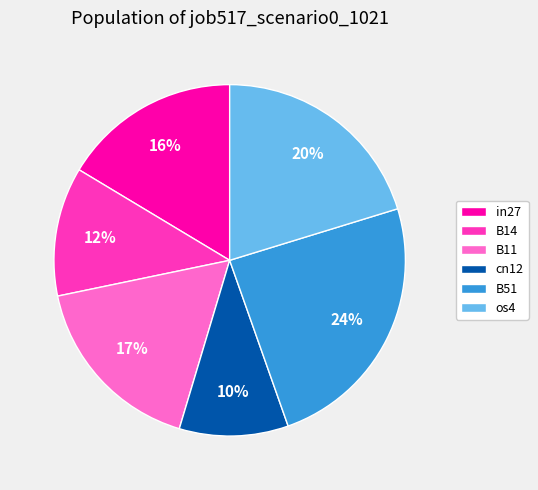

To the nearest percent, what percentage of the pie is os4?

20%